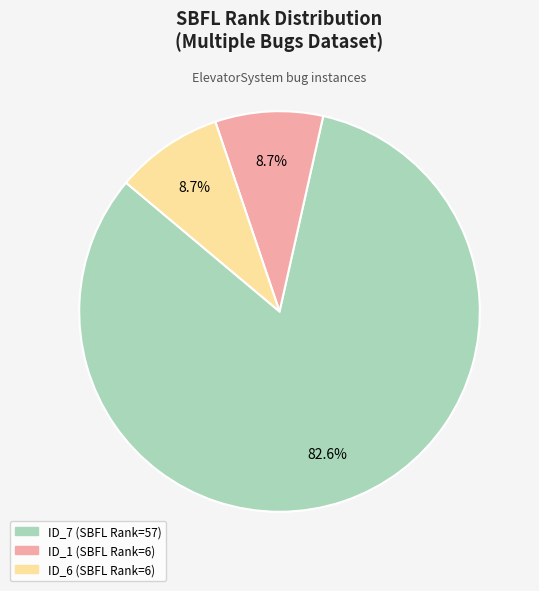

Is there a majority slice in this chart?

Yes